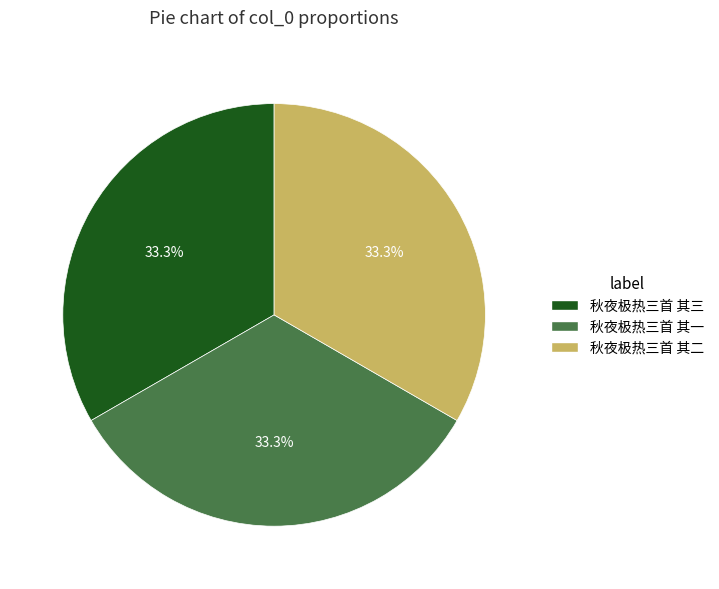

To the nearest percent, what portion does 秋夜极热三首 其一 represent?

33%